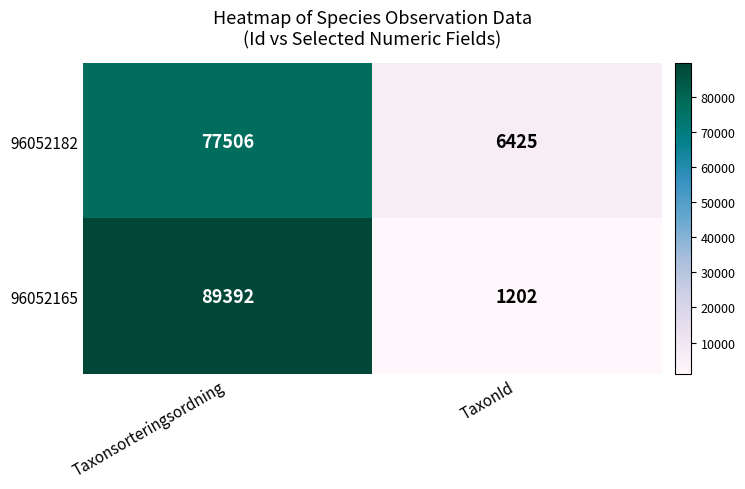

What is the spread (max minus min) of values at TaxonId?

5223